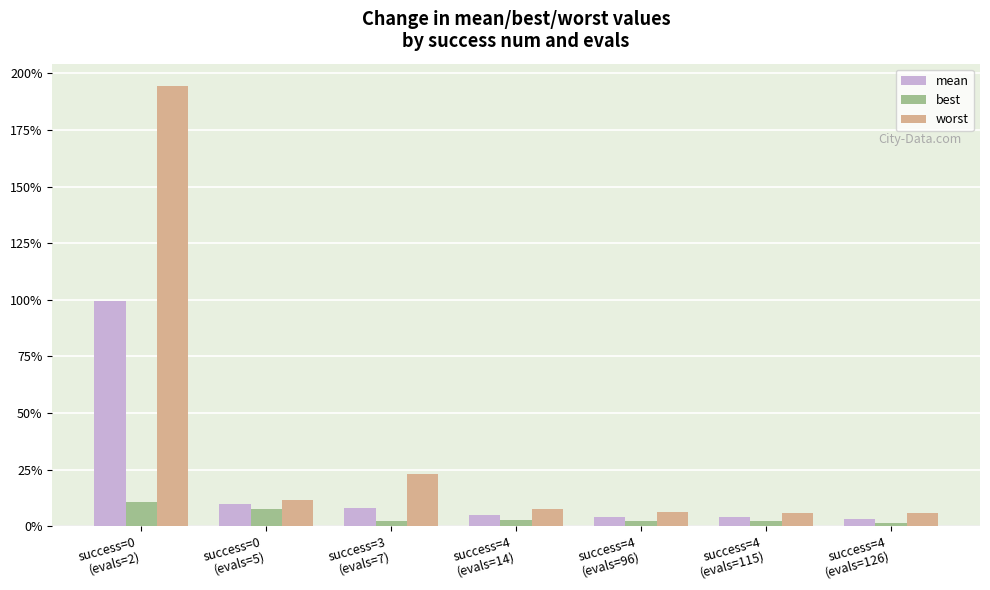

What is the value of the mean bar at the 2nd from the left?

0.1